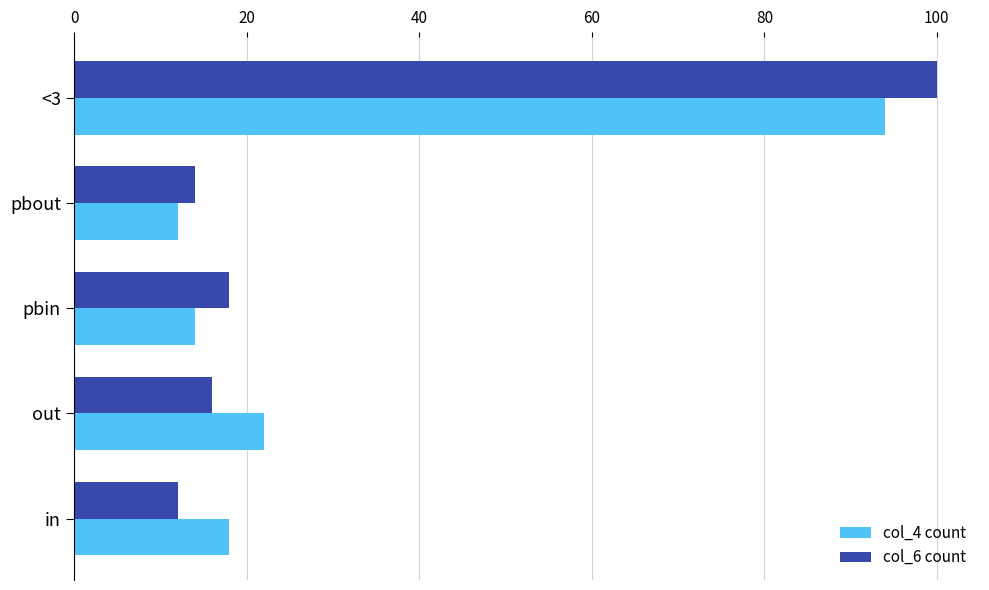

Which series has the widest spread of values?

col_6 count